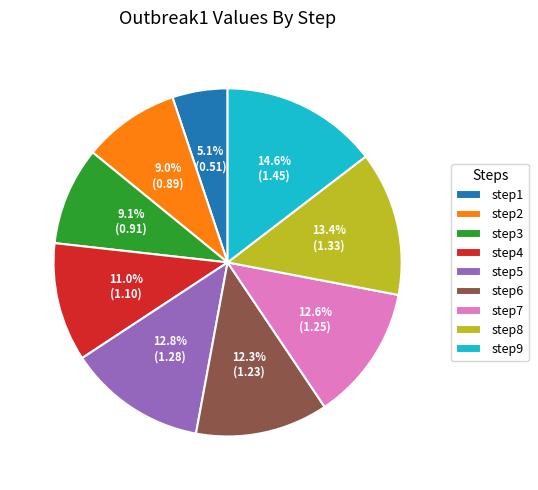

Combined, what portion of the pie is step2 and step8?

22.4%